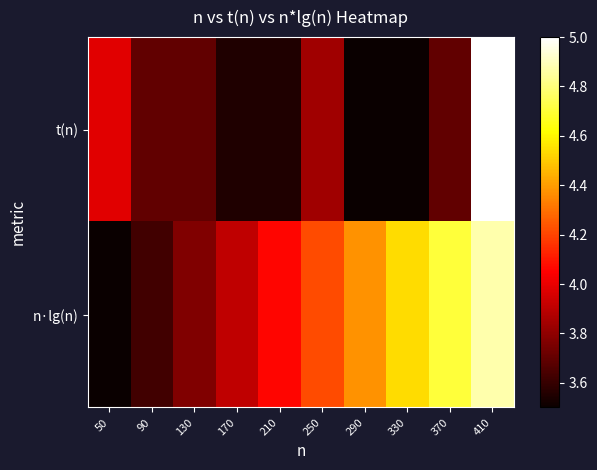

Reading right to left, what are all the values shown in this chart?

t(n): 410=5.0	370=3.7	330=3.5	290=3.5	250=3.8	210=3.5	170=3.5	130=3.7	90=3.7	50=4.0
n·lg(n): 410=4.9	370=4.7	330=4.5	290=4.4	250=4.2	210=4.1	170=3.9	130=3.8	90=3.6	50=3.5